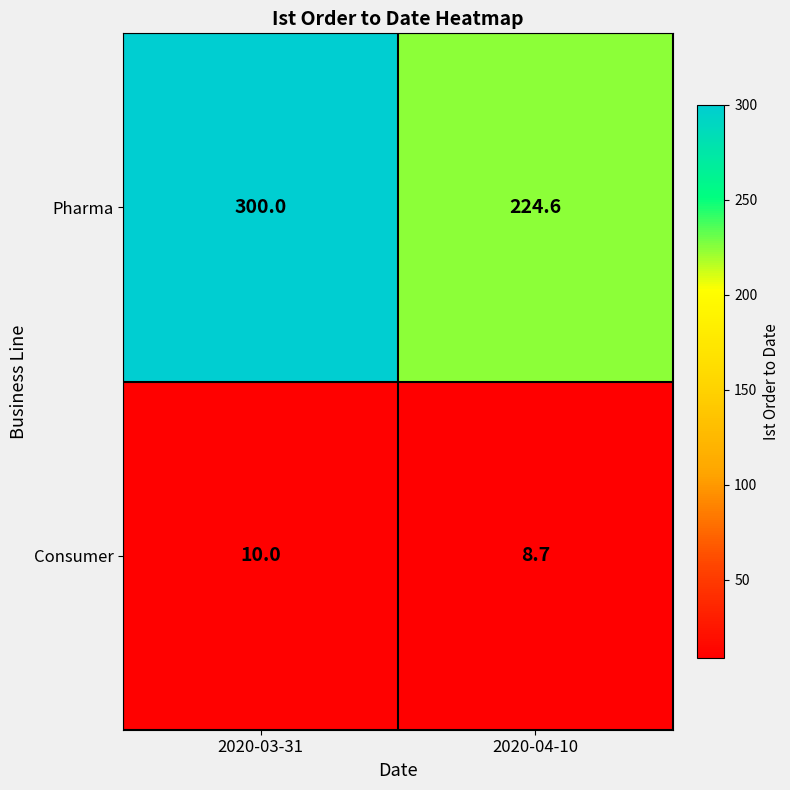

Reading left to right, extract all data points from this chart.

Pharma: 2020-03-31=300.0	2020-04-10=224.6
Consumer: 2020-03-31=10.0	2020-04-10=8.7